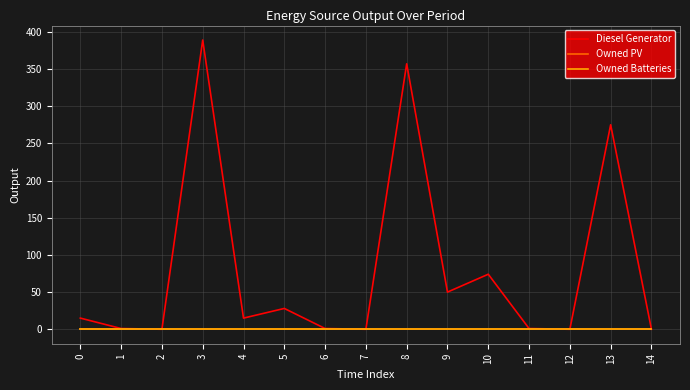

Does the chart have visible grid lines?

Yes